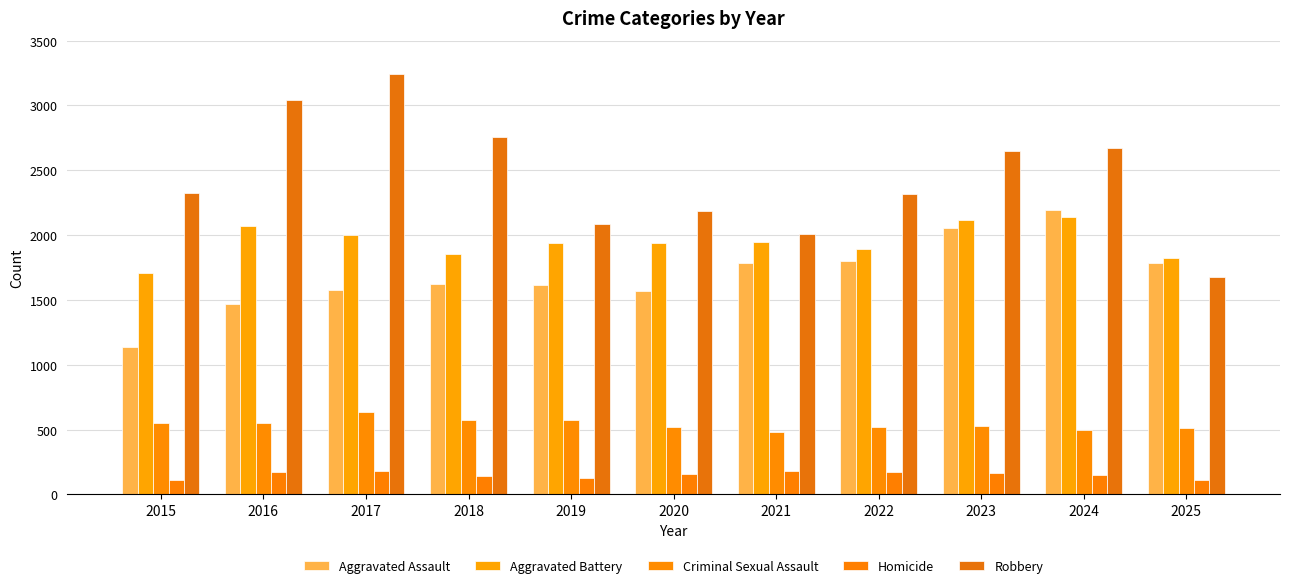

What are all the series names shown in the legend?

Aggravated Assault, Aggravated Battery, Criminal Sexual Assault, Homicide, Robbery